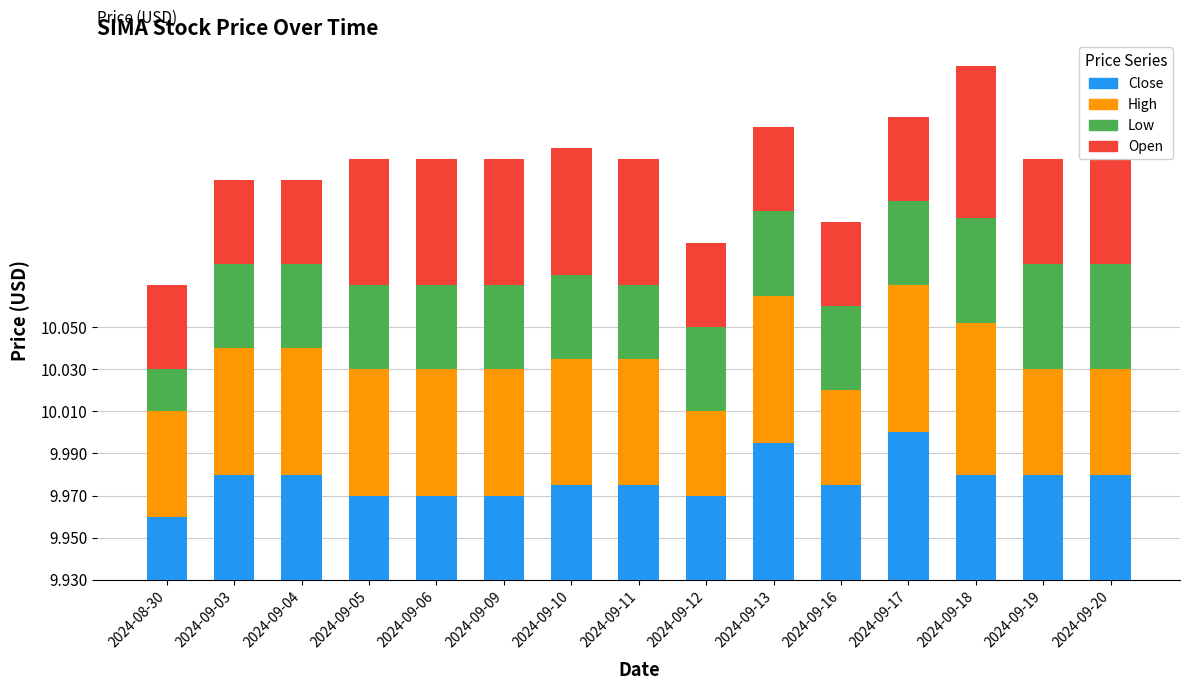

Count the Low values in the range 0 to 1.

15